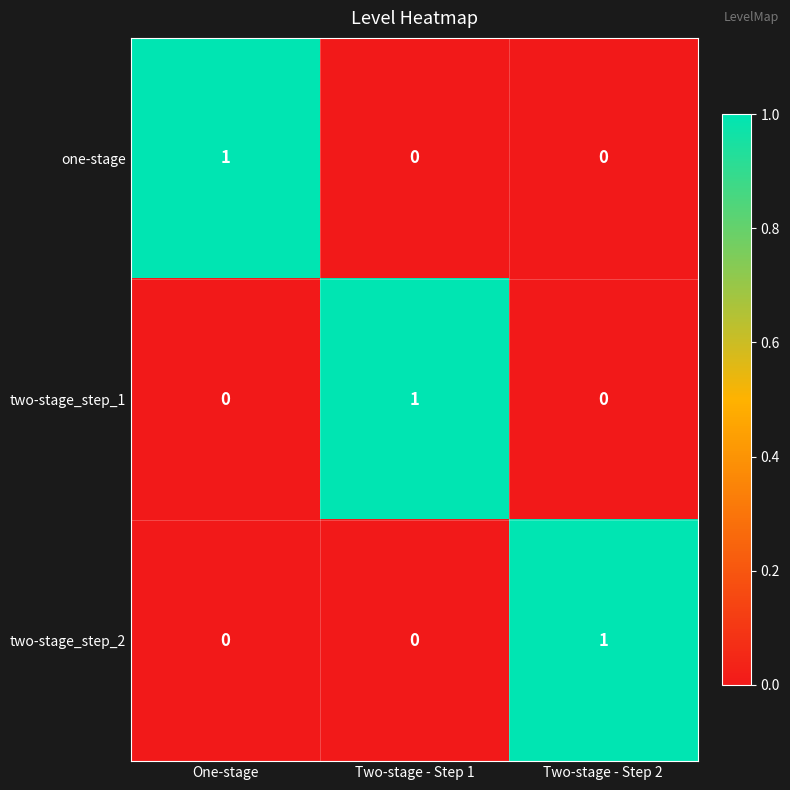

Reading left to right, transcribe all the data shown in this chart.

one-stage: One-stage=1	Two-stage - Step 1=0	Two-stage - Step 2=0
two-stage_step_1: One-stage=0	Two-stage - Step 1=1	Two-stage - Step 2=0
two-stage_step_2: One-stage=0	Two-stage - Step 1=0	Two-stage - Step 2=1